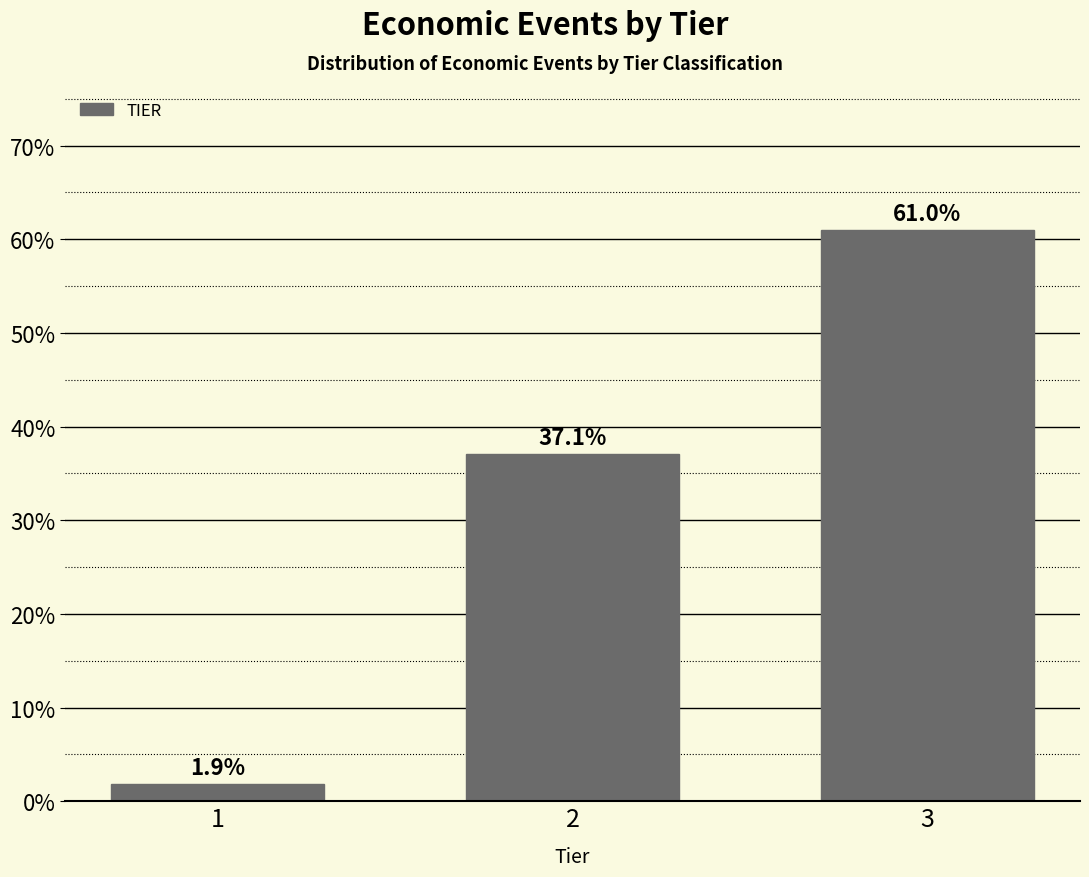

Reading right to left, list all the values displayed in this chart.

3=61.0	2=37.1	1=1.9